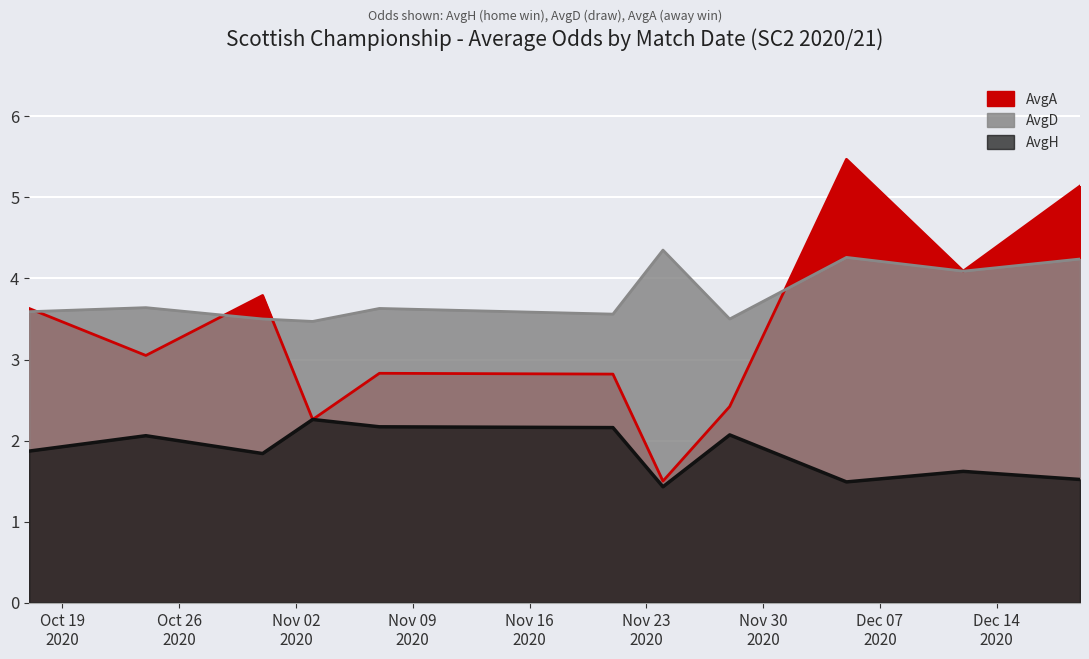

What are all the series names shown in the legend?

AvgH, AvgD, AvgA